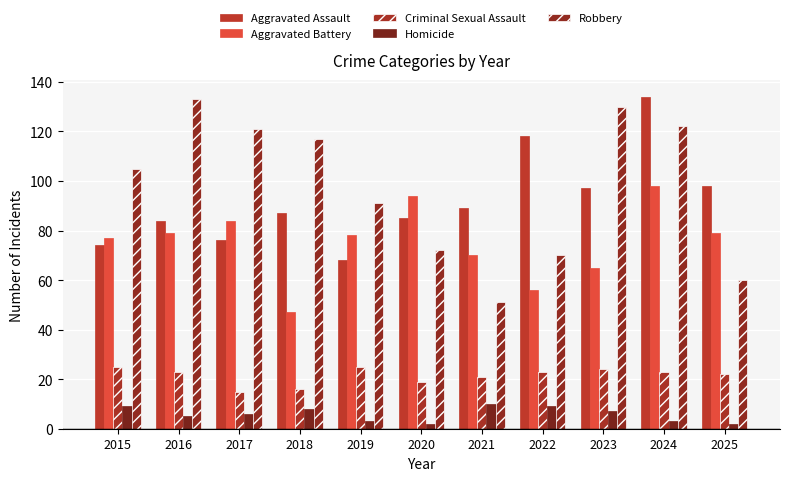

At which category is the sum across all series the highest?

2024